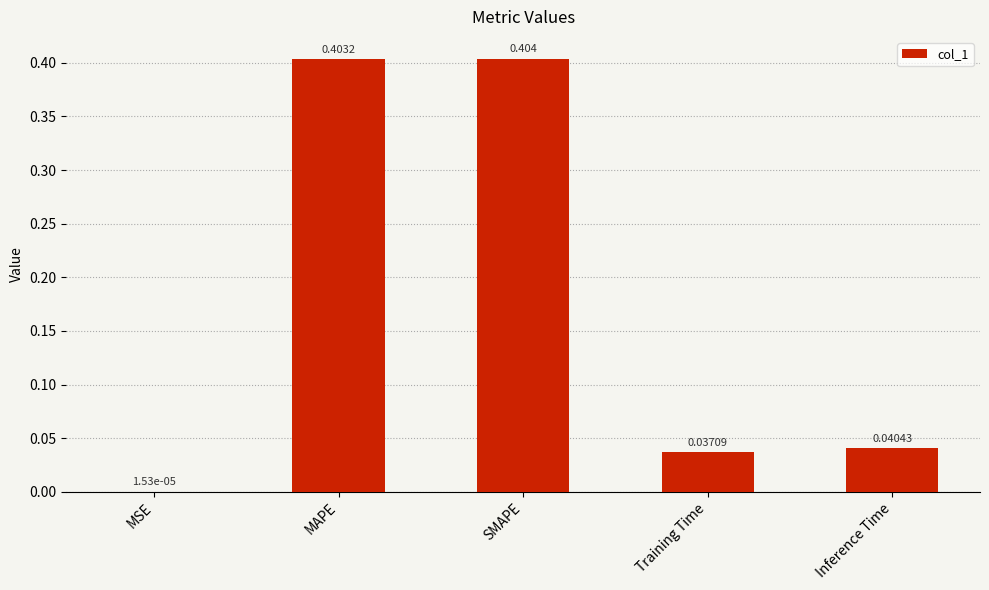

Where is the data nearest to the value 0?

MSE